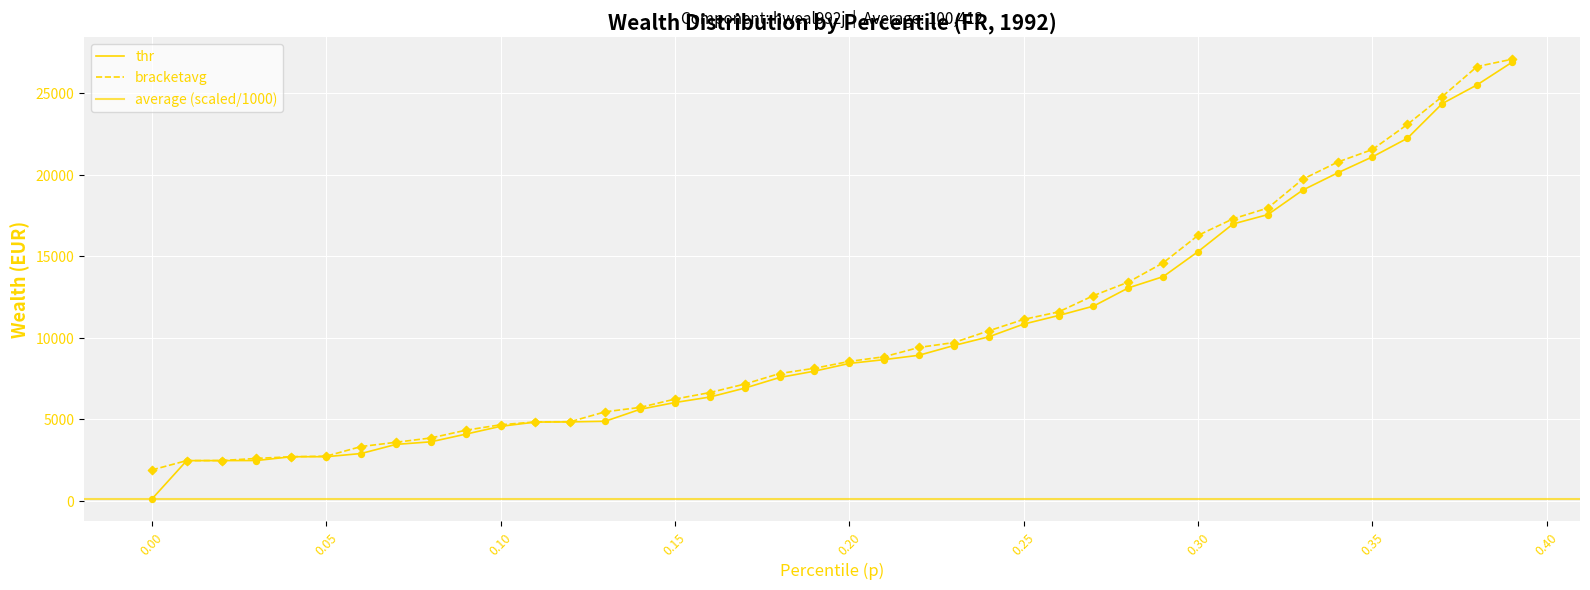

Which series contains the highest Y value?

bracketavg